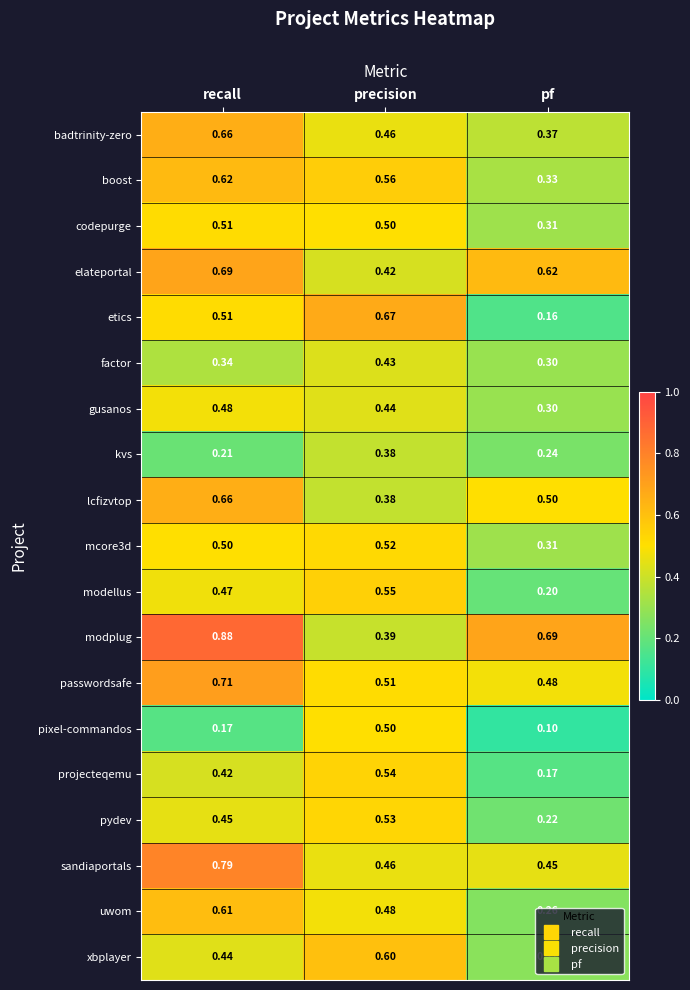

Which series has the largest total across all categories?

modplug